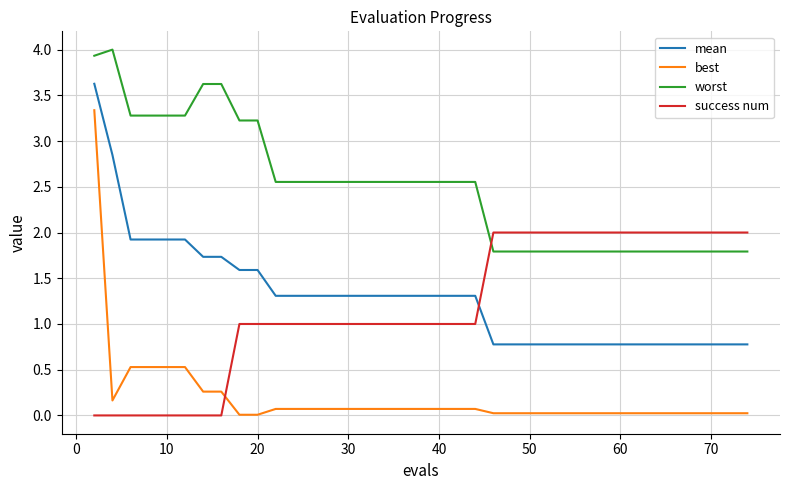

Which series has the largest range (max minus min)?

best